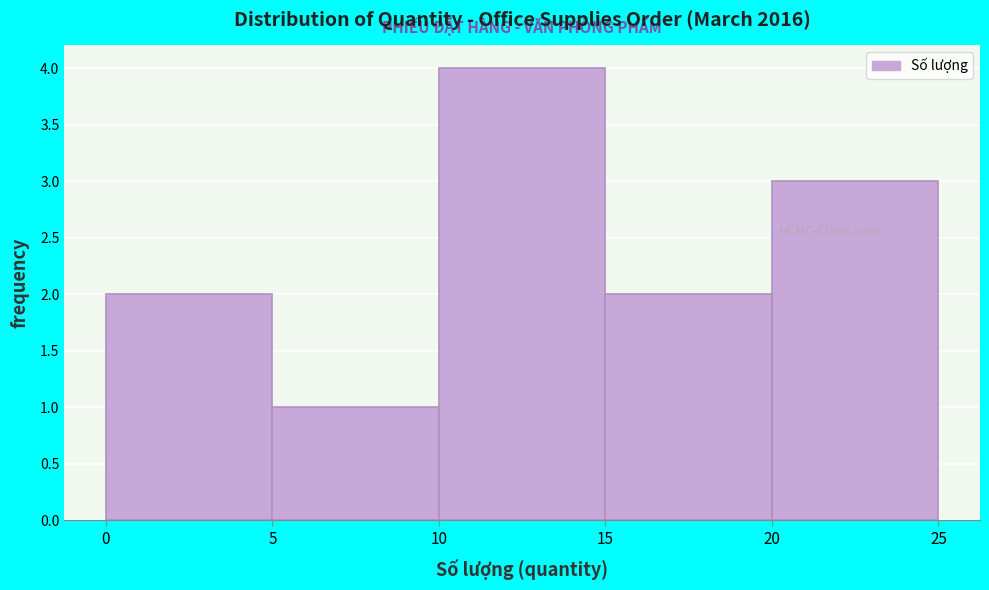

Reading left to right, transcribe this chart: for each bar, give the range it covers on the x-axis and its height. The values are not printed on the chart, so give them approximately, as read against the axis.

0 to 5: 2
5 to 10: 1
10 to 15: 4
15 to 20: 2
20 to 25: 3